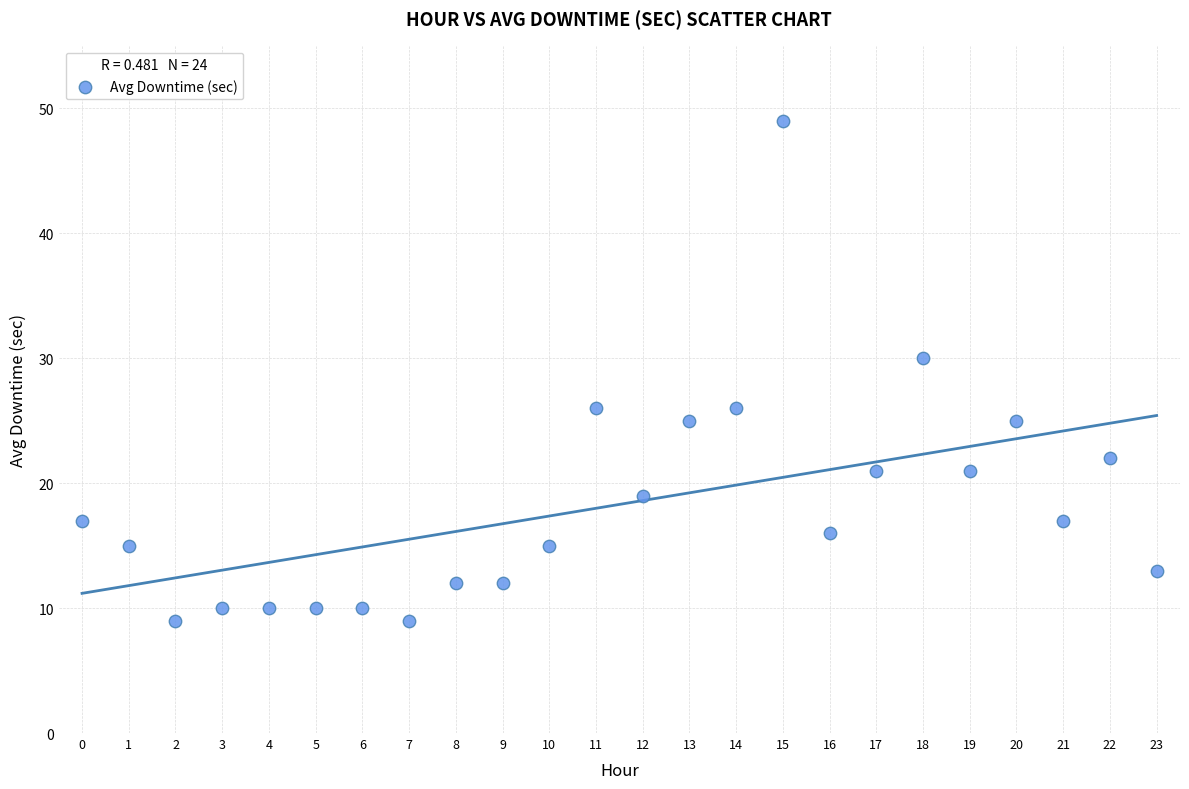

What Y value in the scatter plot is closest to 29?

30